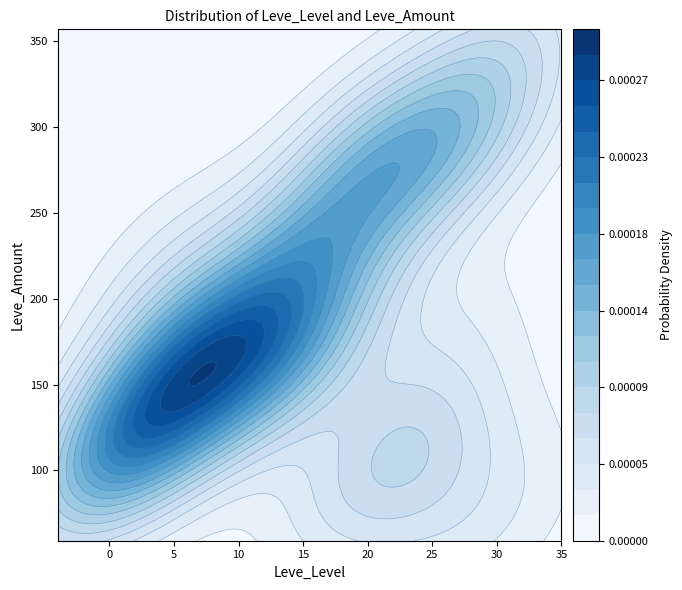

What is the greatest value displayed?

347